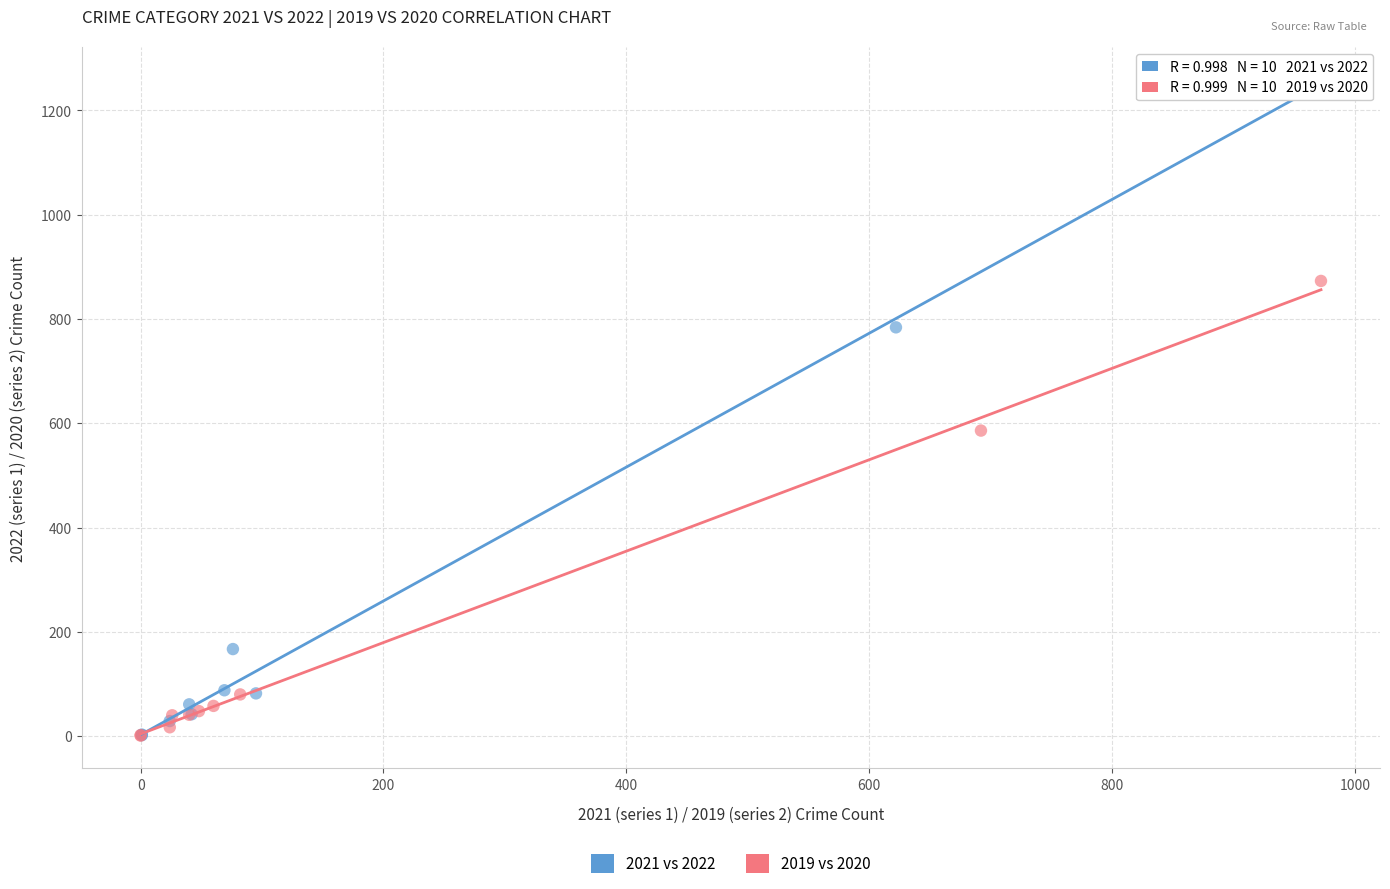

Which series has the widest spread of Y values?

2021 vs 2022